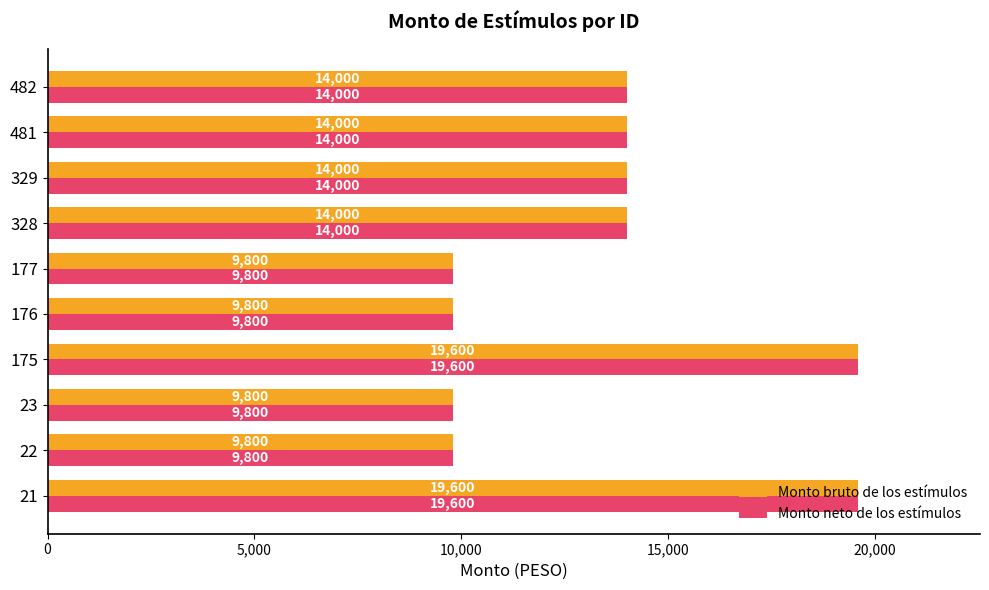

Is it true that Monto bruto de los estímulos equals 3015 at 23?

False